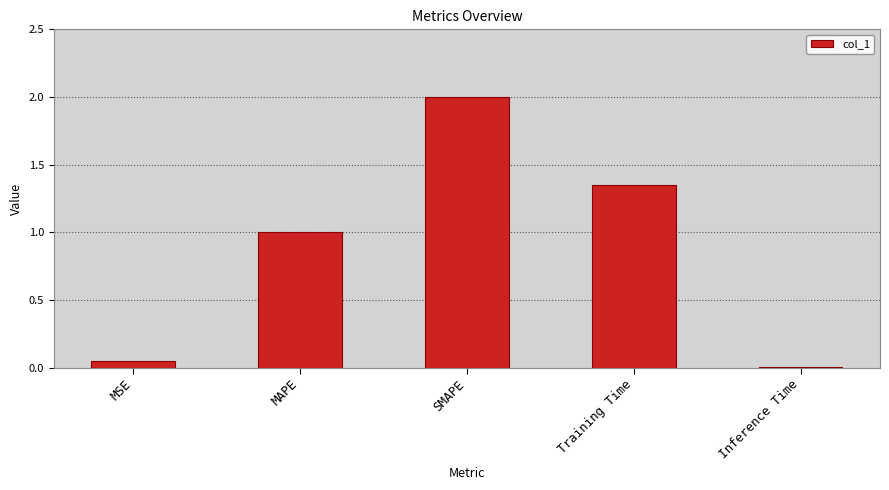

Which category has the highest value across all series?

SMAPE